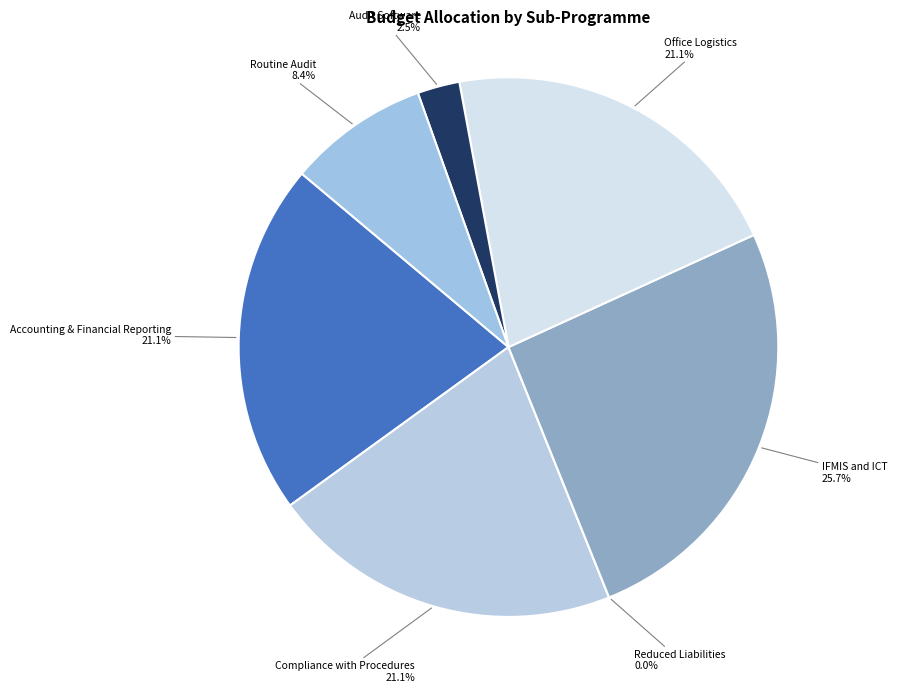

Which category has the smallest portion of the pie?

Reduced Liabilities